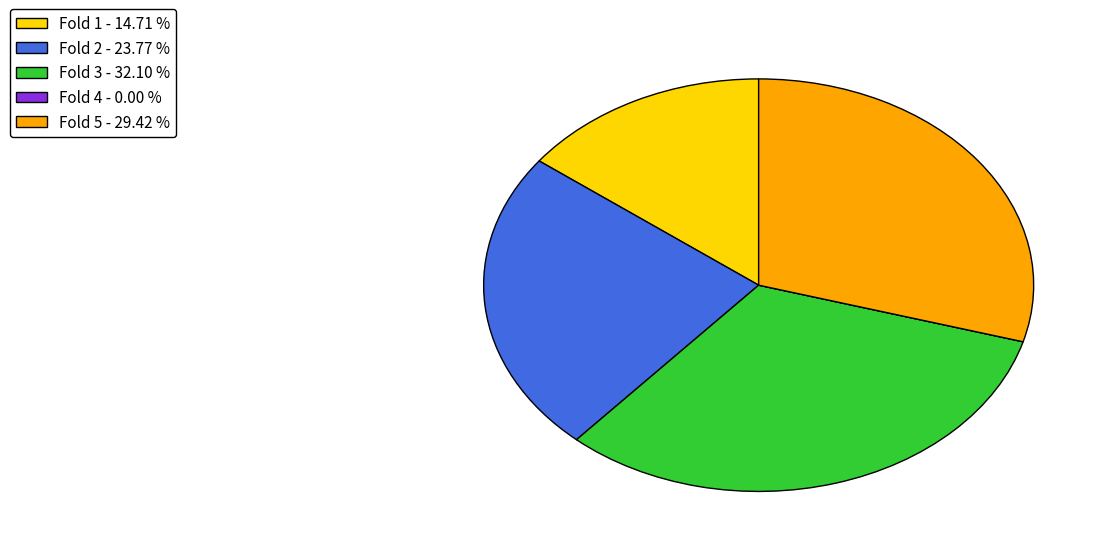

Is there a majority slice in this chart?

No